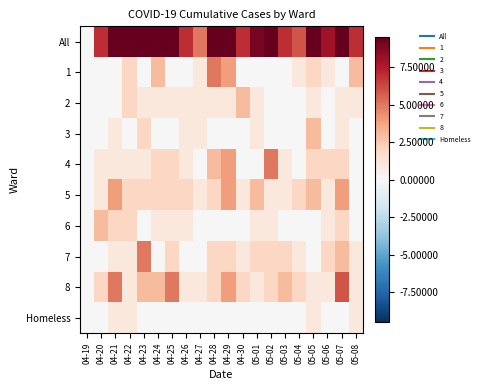

Reading left to right, what are all the values shown in this chart?

All: 04-19=0	04-20=7	04-21=15	04-22=12	04-23=14	04-24=12	04-25=13	04-26=7	04-27=5	04-28=15	04-29=19	04-30=7	05-01=9	05-02=11	05-03=7	05-04=6	05-05=13	05-06=8	05-07=19	05-08=7
1: 04-19=0	04-20=0	04-21=0	04-22=2	04-23=0	04-24=3	04-25=0	04-26=0	04-27=1	04-28=5	04-29=4	04-30=0	05-01=0	05-02=0	05-03=0	05-04=1	05-05=2	05-06=1	05-07=0	05-08=3
2: 04-19=0	04-20=0	04-21=0	04-22=2	04-23=1	04-24=1	04-25=1	04-26=1	04-27=1	04-28=1	04-29=1	04-30=3	05-01=1	05-02=0	05-03=0	05-04=0	05-05=1	05-06=0	05-07=1	05-08=1
3: 04-19=0	04-20=0	04-21=1	04-22=0	04-23=2	04-24=0	04-25=0	04-26=1	04-27=1	04-28=0	04-29=0	04-30=0	05-01=1	05-02=0	05-03=0	05-04=0	05-05=3	05-06=0	05-07=1	05-08=0
4: 04-19=0	04-20=1	04-21=1	04-22=1	04-23=1	04-24=2	04-25=2	04-26=1	04-27=0	04-28=3	04-29=4	04-30=0	05-01=0	05-02=5	05-03=1	05-04=0	05-05=2	05-06=2	05-07=2	05-08=0
5: 04-19=0	04-20=1	04-21=4	04-22=2	04-23=2	04-24=2	04-25=2	04-26=2	04-27=1	04-28=2	04-29=4	04-30=1	05-01=3	05-02=1	05-03=1	05-04=2	05-05=3	05-06=1	05-07=4	05-08=0
6: 04-19=0	04-20=3	04-21=2	04-22=2	04-23=0	04-24=1	04-25=1	04-26=1	04-27=0	04-28=0	04-29=0	04-30=0	05-01=1	05-02=1	05-03=0	05-04=0	05-05=0	05-06=1	05-07=2	05-08=0
7: 04-19=0	04-20=0	04-21=1	04-22=1	04-23=5	04-24=0	04-25=2	04-26=0	04-27=0	04-28=2	04-29=2	04-30=1	05-01=2	05-02=2	05-03=2	05-04=1	05-05=0	05-06=2	05-07=3	05-08=1
8: 04-19=0	04-20=2	04-21=5	04-22=1	04-23=3	04-24=3	04-25=5	04-26=1	04-27=1	04-28=2	04-29=4	04-30=2	05-01=1	05-02=2	05-03=3	05-04=2	05-05=1	05-06=1	05-07=6	05-08=1
Homeless: 04-19=0	04-20=0	04-21=1	04-22=1	04-23=0	04-24=0	04-25=0	04-26=0	04-27=0	04-28=0	04-29=0	04-30=0	05-01=0	05-02=0	05-03=0	05-04=0	05-05=1	05-06=0	05-07=0	05-08=1